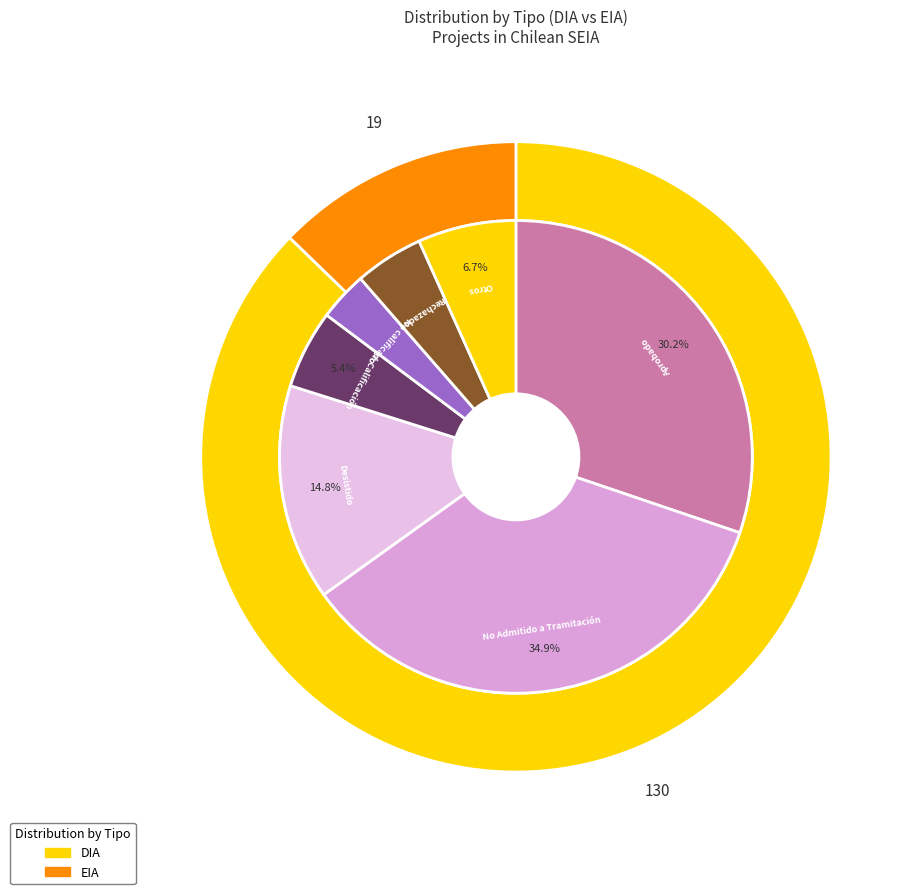

What is the smallest slice in the pie chart?

EIA